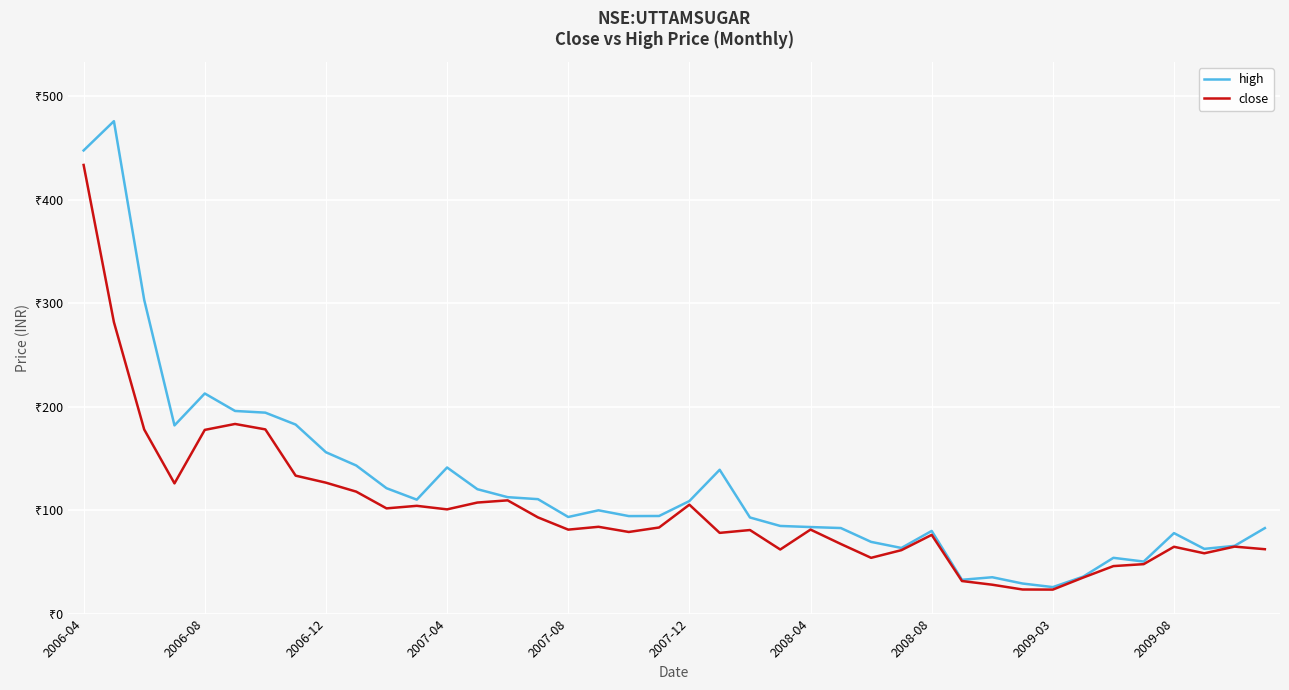

What are all the series names shown in the legend?

high, close